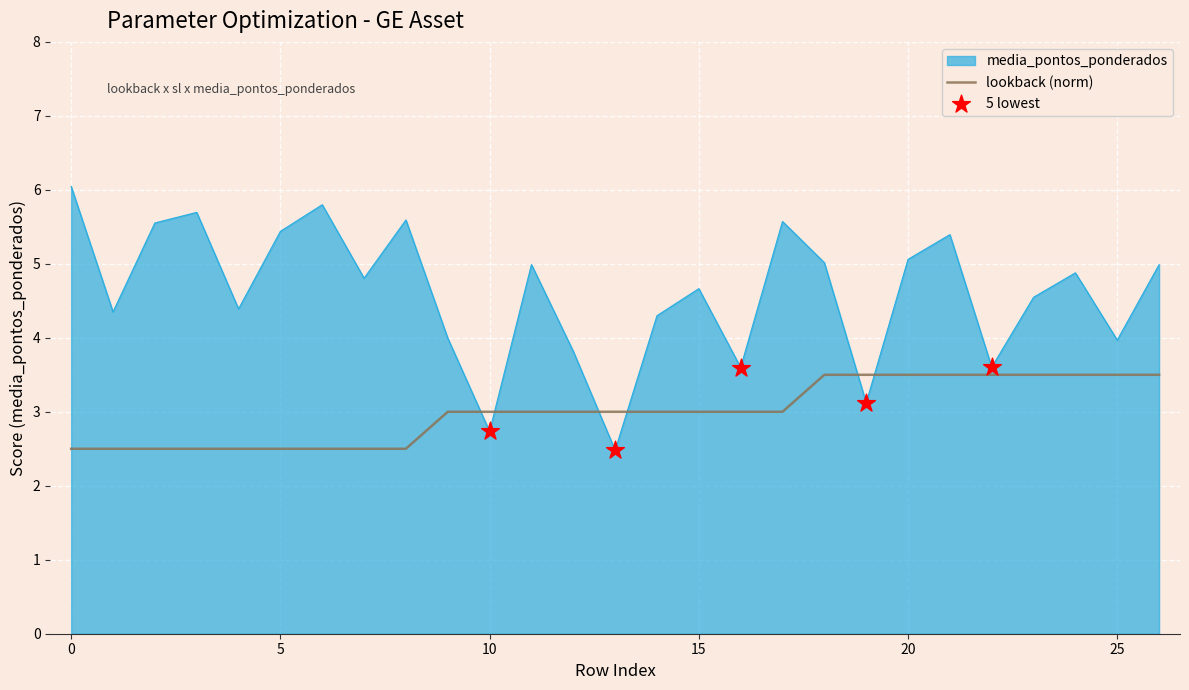

Which series has the largest total across all categories?

media_pontos_ponderados